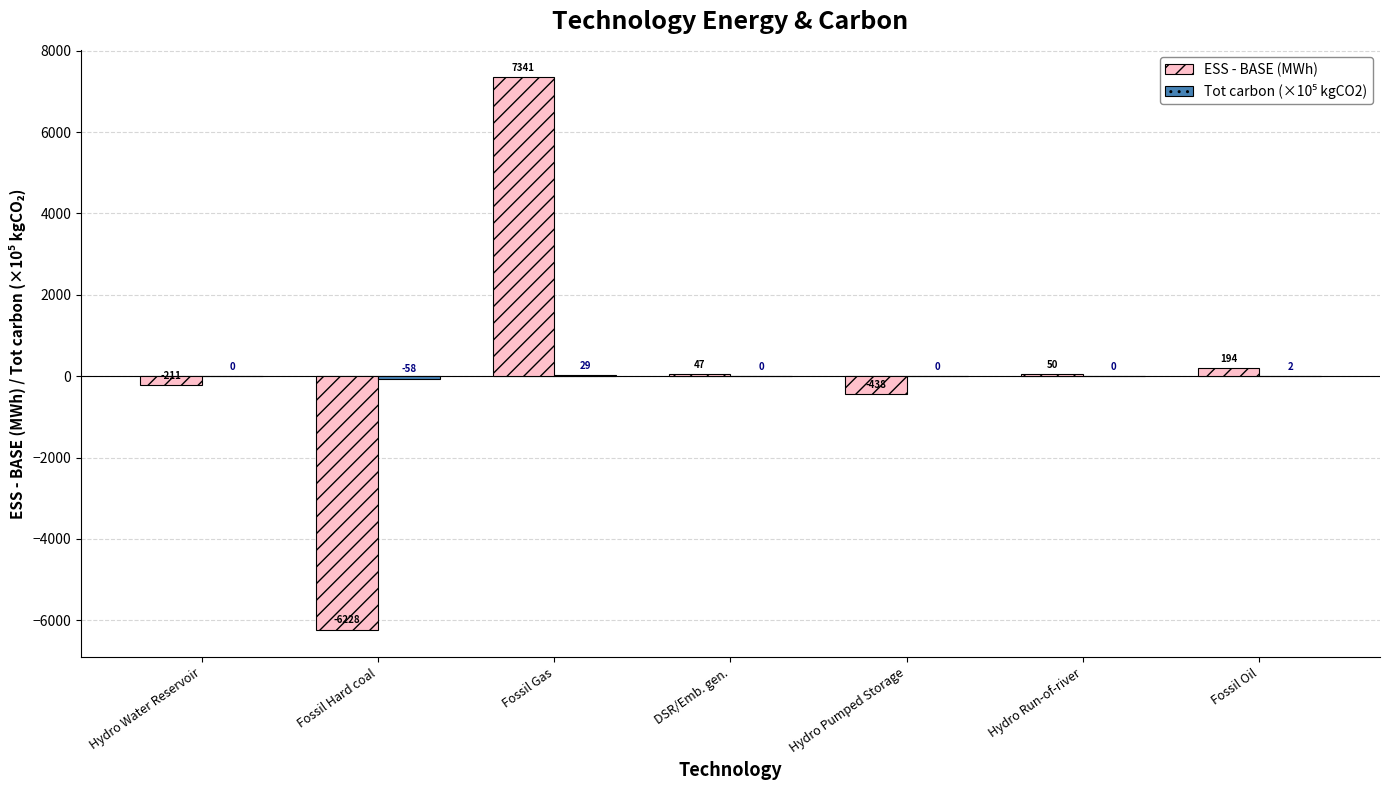

Which series changed the most between Fossil Gas and Fossil Oil?

ESS - BASE (MWh)